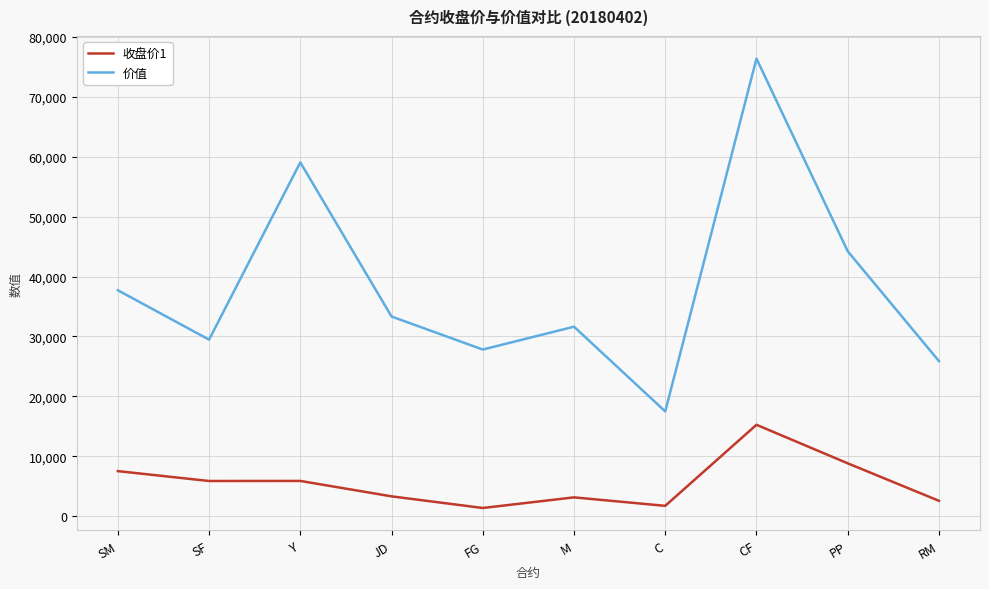

What value does the 价值 series have at Y?

59040